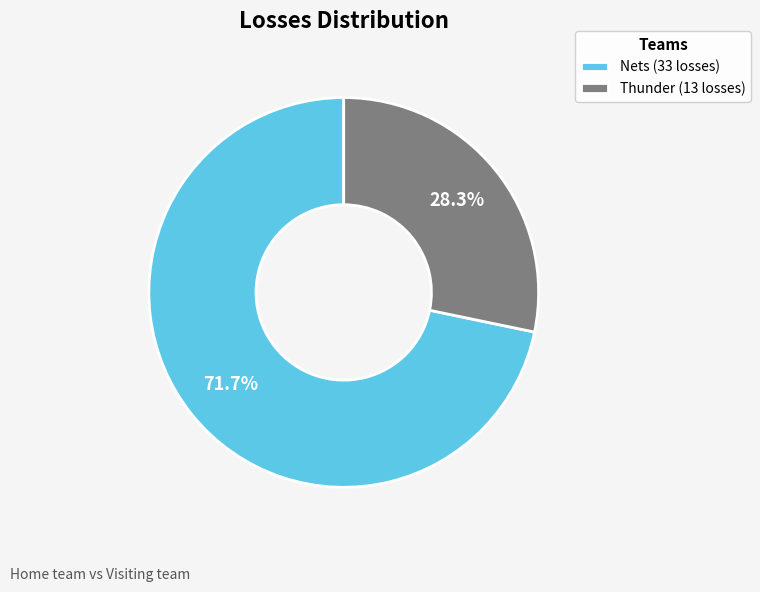

To the nearest percent, what is the difference between the Thunder and Nets slice percentages?

43%